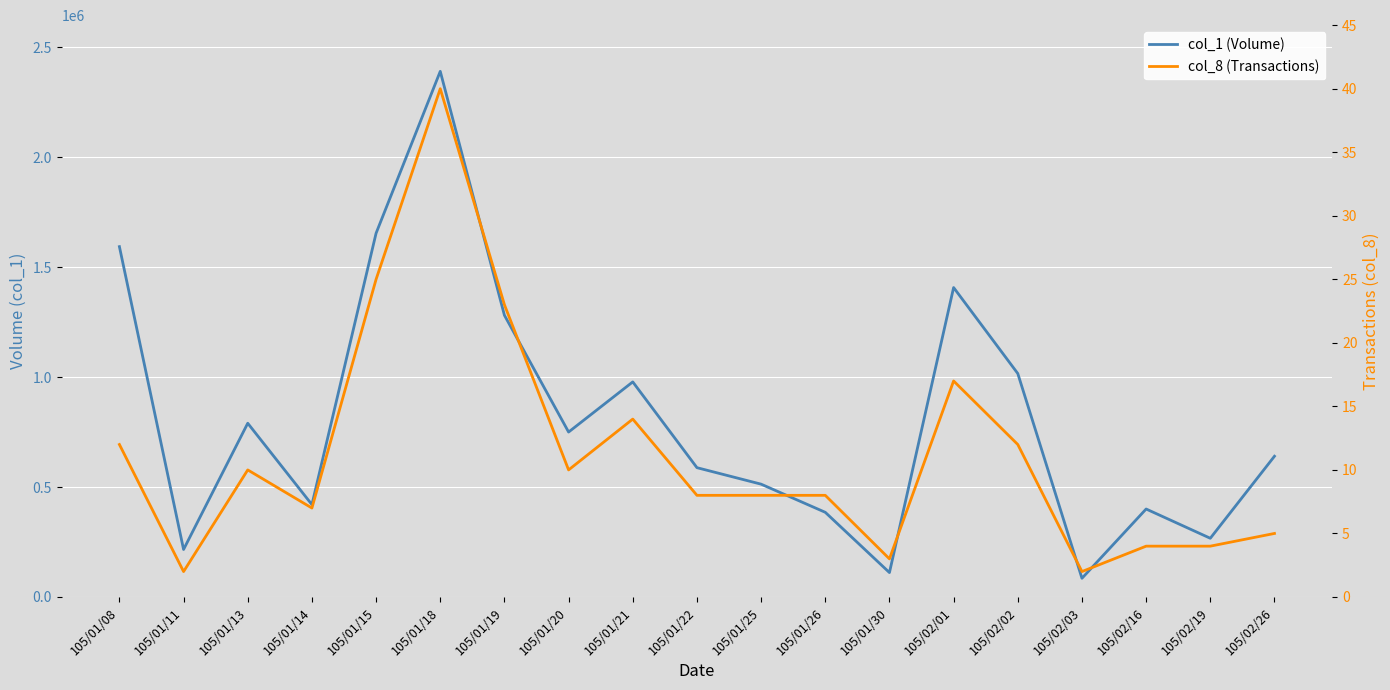

How many values in the col_1 (Volume) series are below 640000?

9